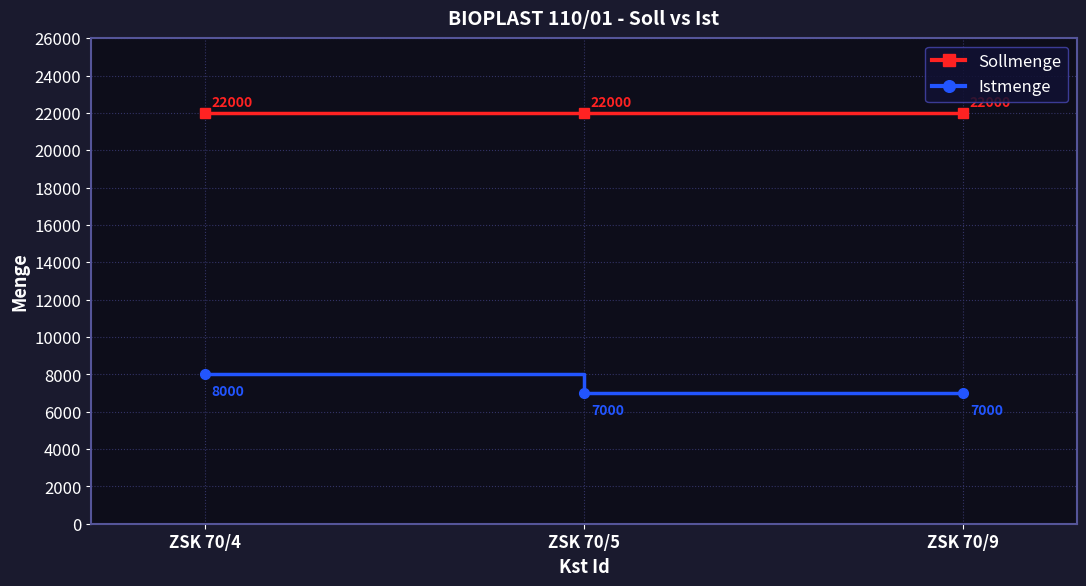

How many series are shown in this chart?

2